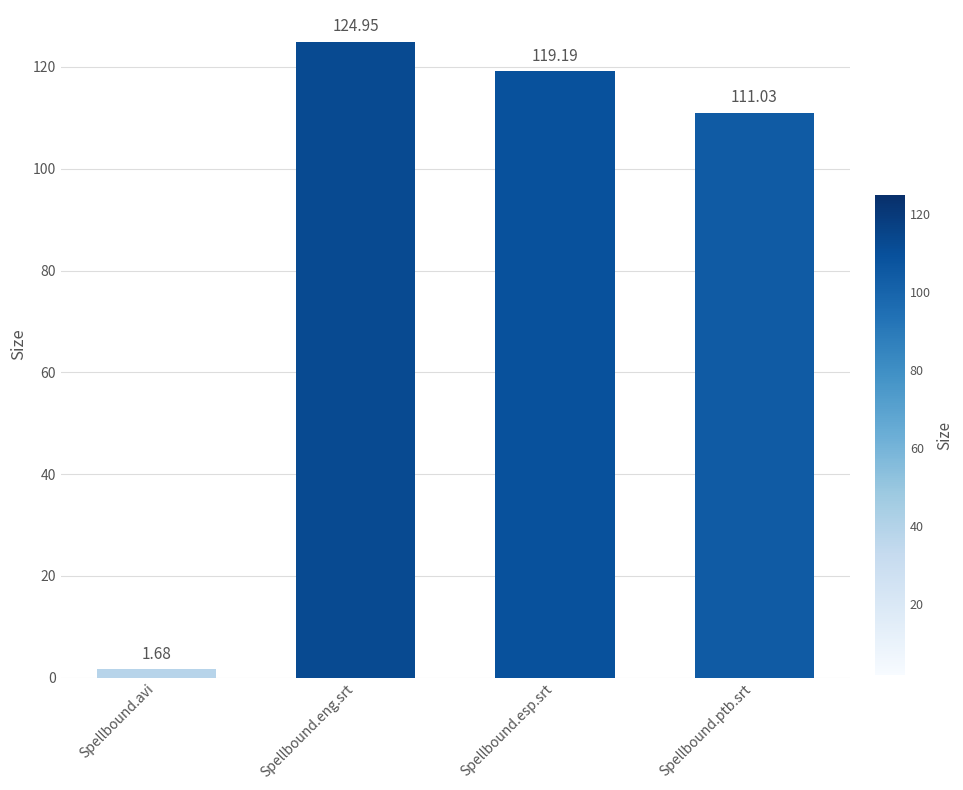

What is the change in value from Spellbound.avi to Spellbound.esp.srt?

+117.5